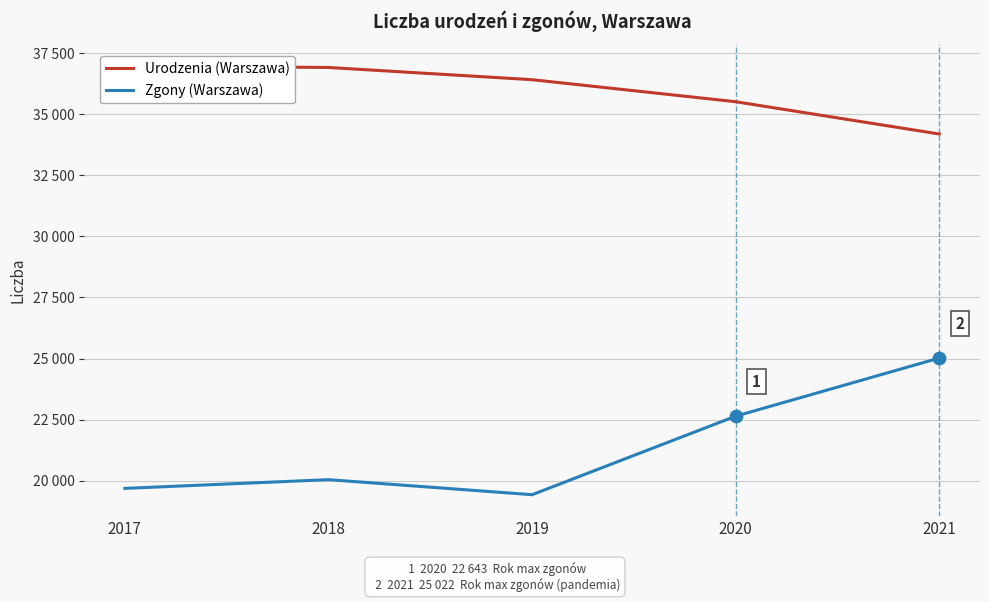

What is the total value across all series at 2021?

59209